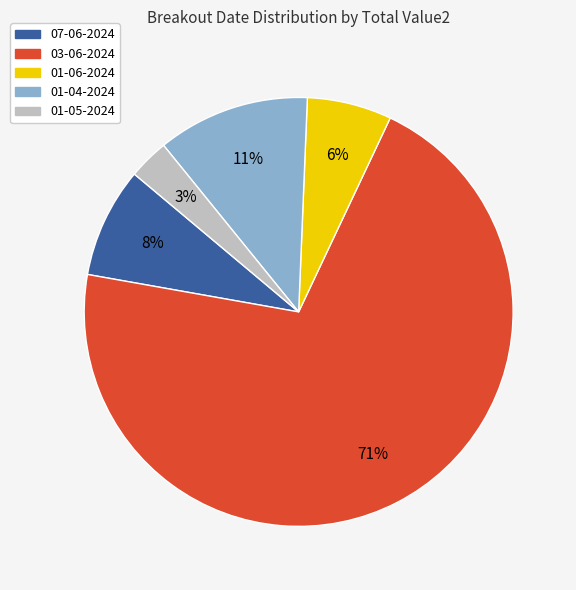

To the nearest percent, what is the average slice percentage?

20%